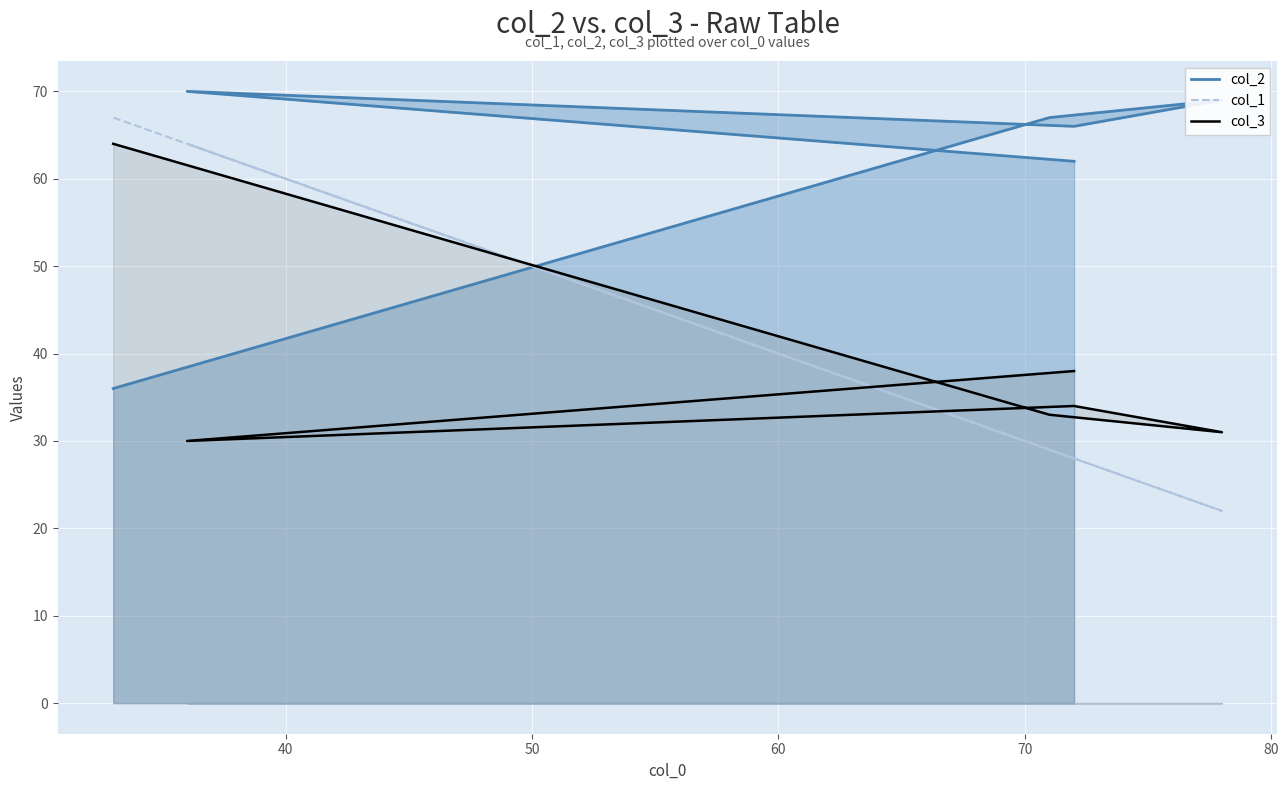

What is the smallest value displayed?

22